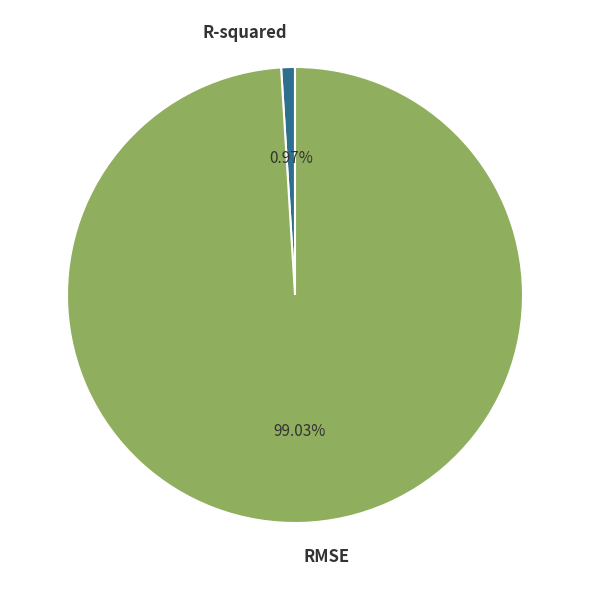

Is there a majority slice in this chart?

Yes